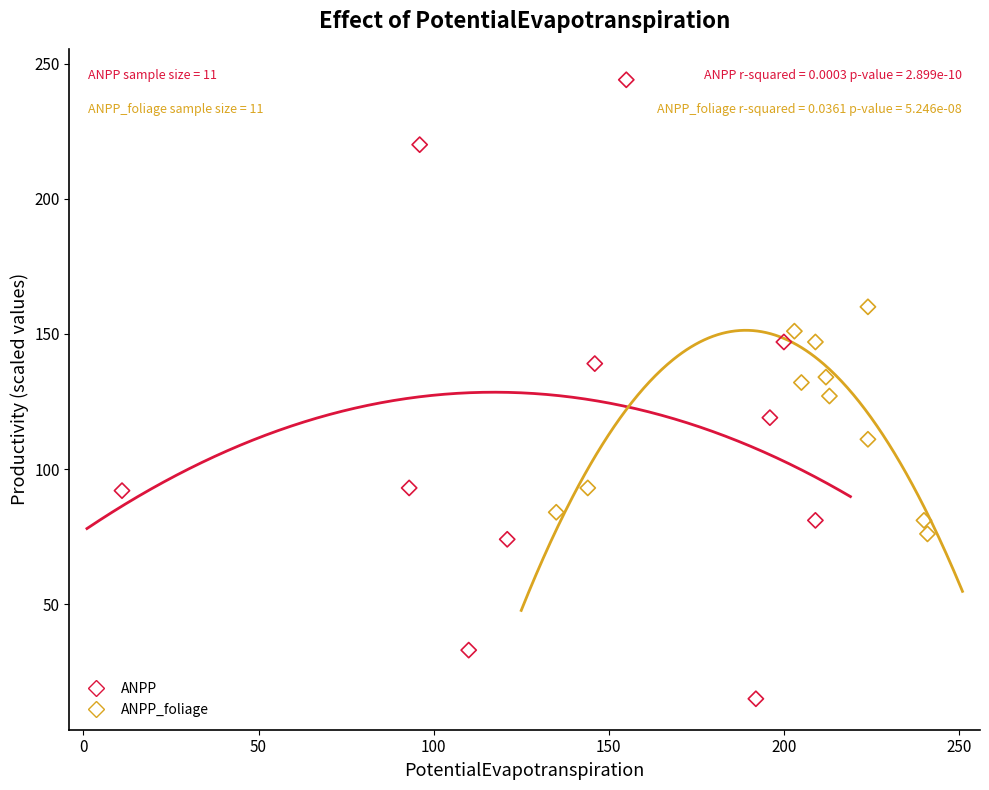

Which series reaches the minimum Y coordinate?

ANPP